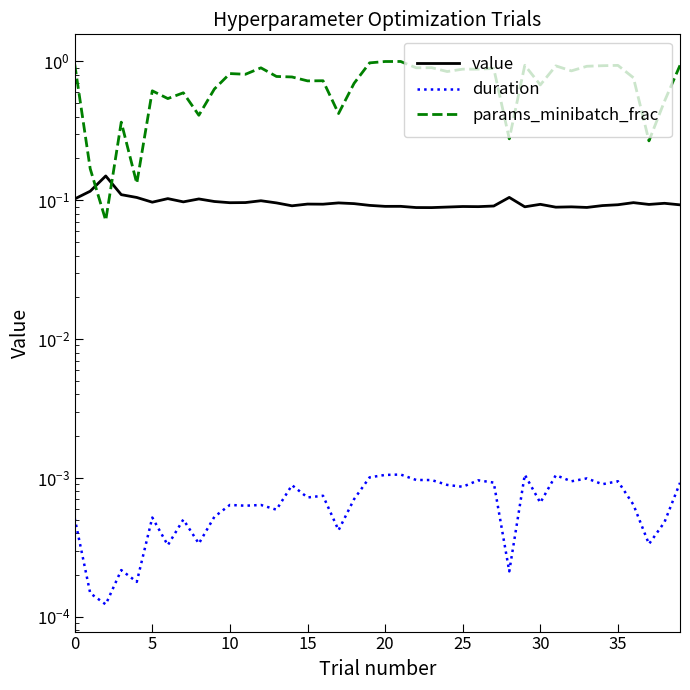

Reading left to right, transcribe all the data shown in this chart.

value: 0.1	0.1	0.1	0.1	0.1	0.1	0.1	0.1	0.1	0.1	0.1	0.1	0.1	0.1	0.1	0.1	0.1	0.1	0.1	0.1	0.1	0.1	0.1	0.1	0.1	0.1	0.1	0.1	0.1	0.1	0.1	0.1	0.1	0.1	0.1	0.1	0.1	0.1	0.1	0.1
duration: 0.0	0.0	0.0	0.0	0.0	0.0	0.0	0.0	0.0	0.0	0.0	0.0	0.0	0.0	0.0	0.0	0.0	0.0	0.0	0.0	0.0	0.0	0.0	0.0	0.0	0.0	0.0	0.0	0.0	0.0	0.0	0.0	0.0	0.0	0.0	0.0	0.0	0.0	0.0	0.0
params_minibatch_frac: 1.0	0.2	0.1	0.4	0.1	0.6	0.5	0.6	0.4	0.6	0.8	0.8	0.9	0.8	0.8	0.7	0.7	0.4	0.7	1.0	1.0	1.0	0.9	0.9	0.8	0.9	0.9	0.9	0.3	0.9	0.7	0.9	0.9	0.9	0.9	0.9	0.8	0.3	0.5	0.9